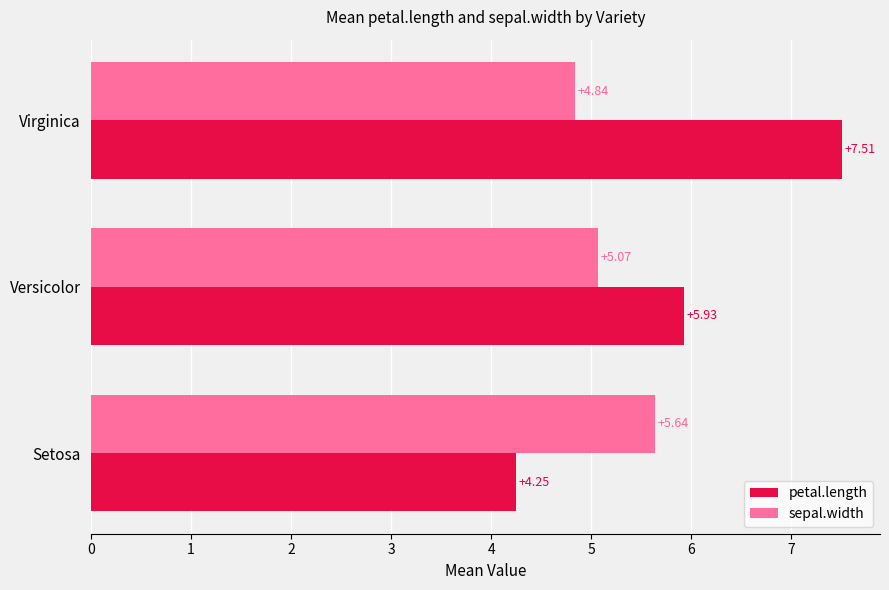

How many values in the petal.length series exceed 5?

2